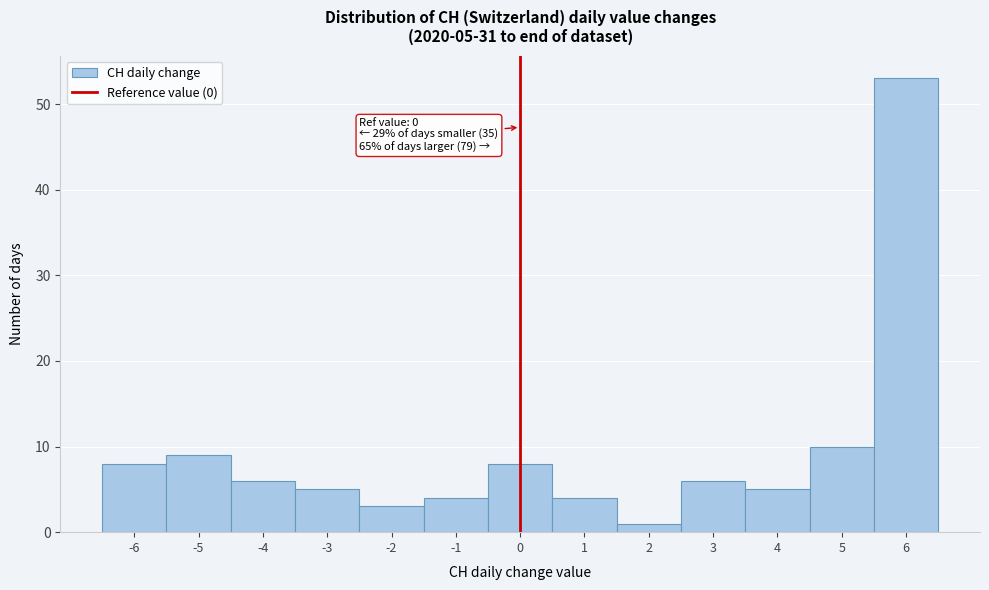

Which range on the x-axis has the tallest bar?

5.5 to 6.5